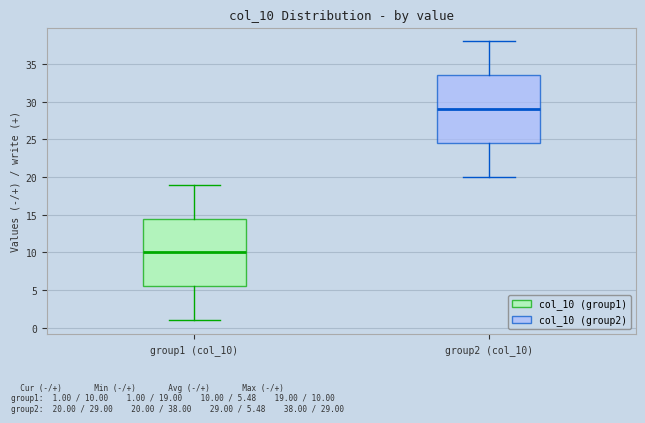

Reading left to right, read every box against the y-axis: the position of its median line, the range the box covers, and the ends of its whiskers. The values are not printed on the chart, so give them approximately, as read against the axis.

group1 (col_10): median 10.0, box 5.5 to 14.5, whiskers 1.0 to 19.0
group2 (col_10): median 29.0, box 24.5 to 33.5, whiskers 20.0 to 38.0